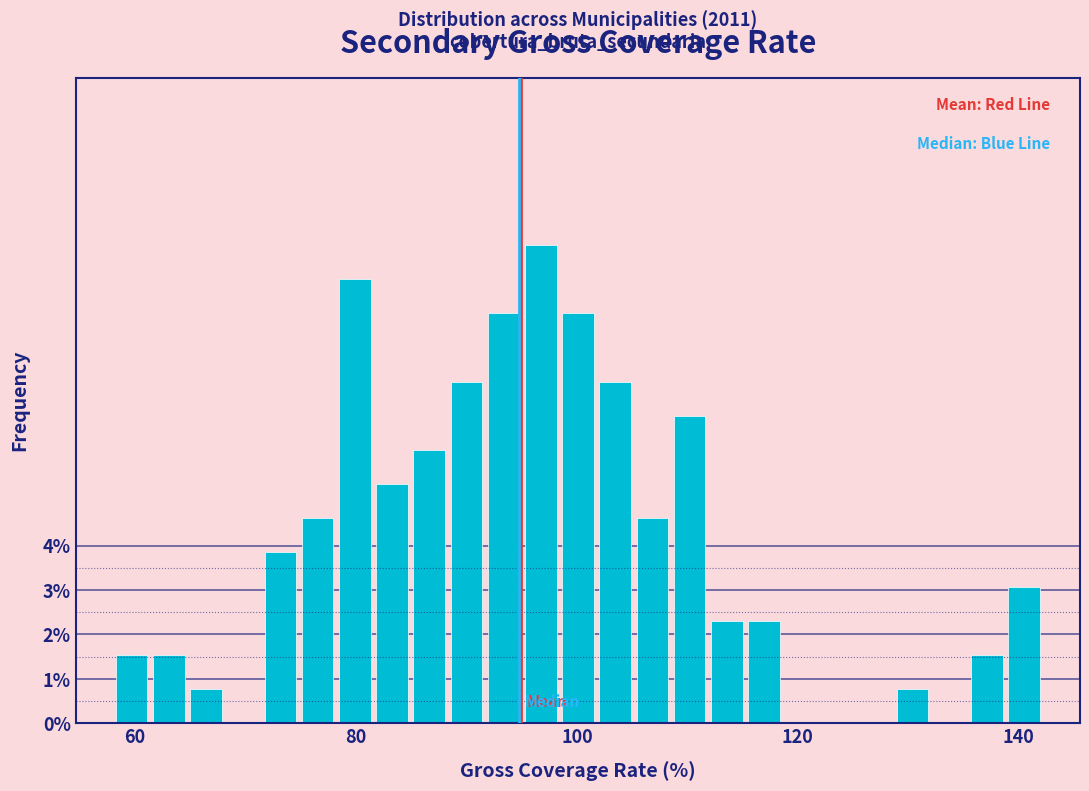

Read against the x-axis, roughly where is the centre of the tallest bar?

96